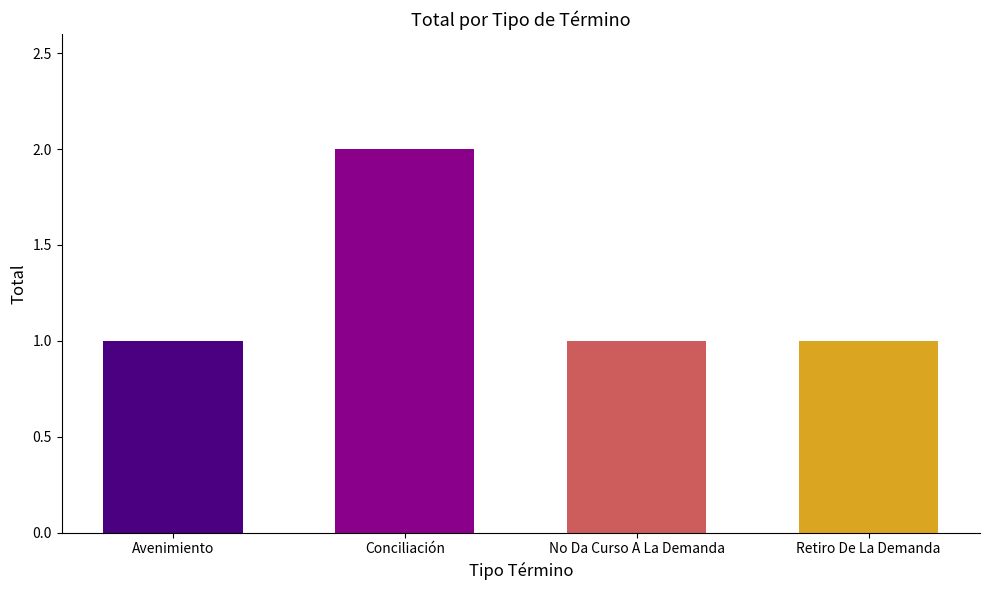

Reading left to right, what are all the values shown in this chart?

Avenimiento=1	Conciliación=2	No Da Curso A La Demanda=1	Retiro De La Demanda=1